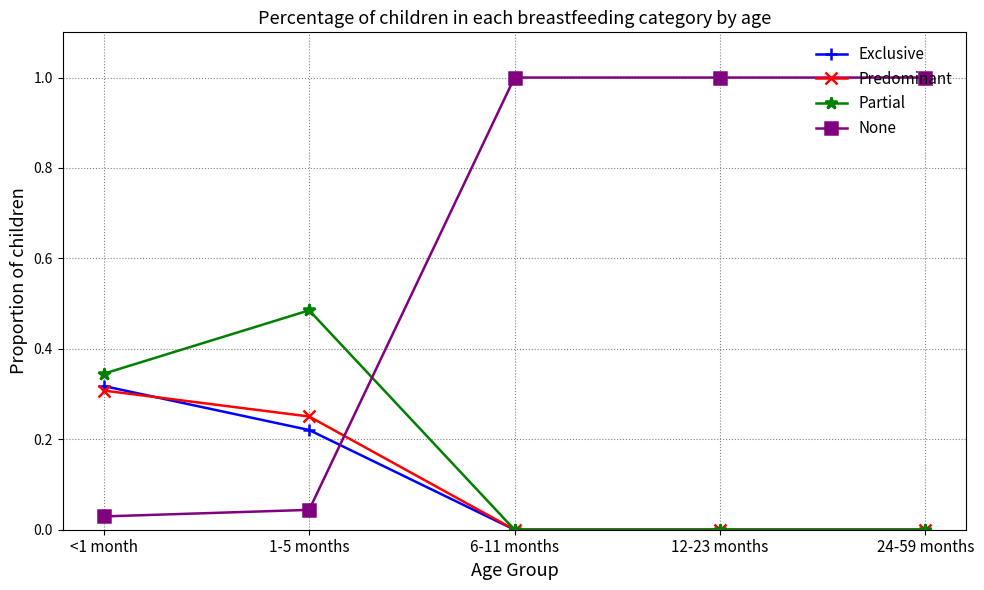

What are all the series names shown in the legend?

Exclusive, Predominant, Partial, None